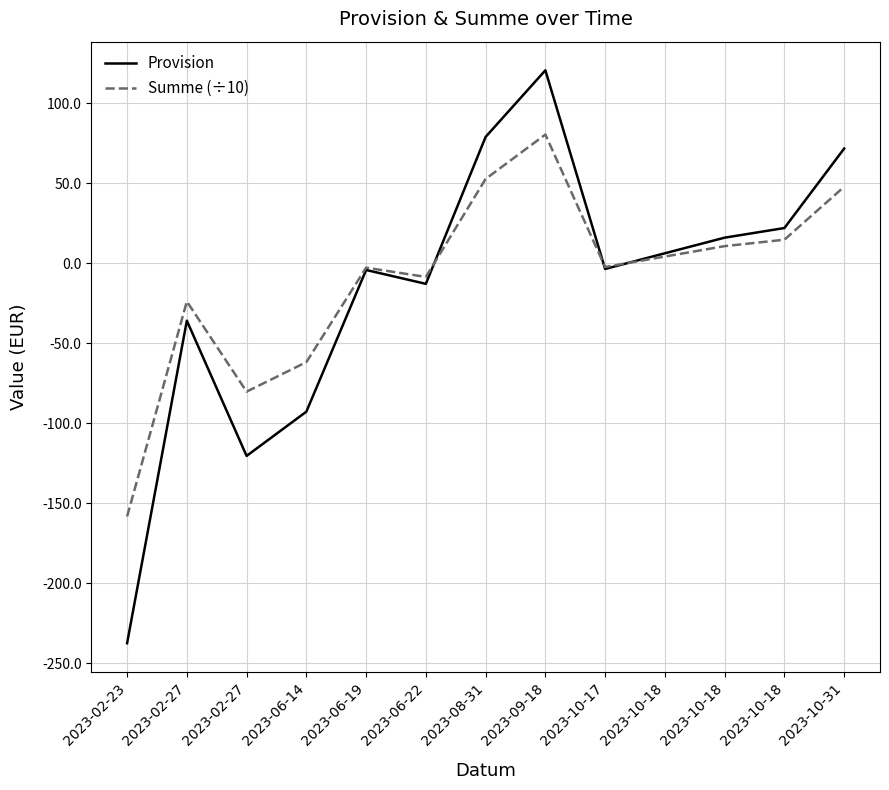

Does the chart have visible grid lines?

Yes